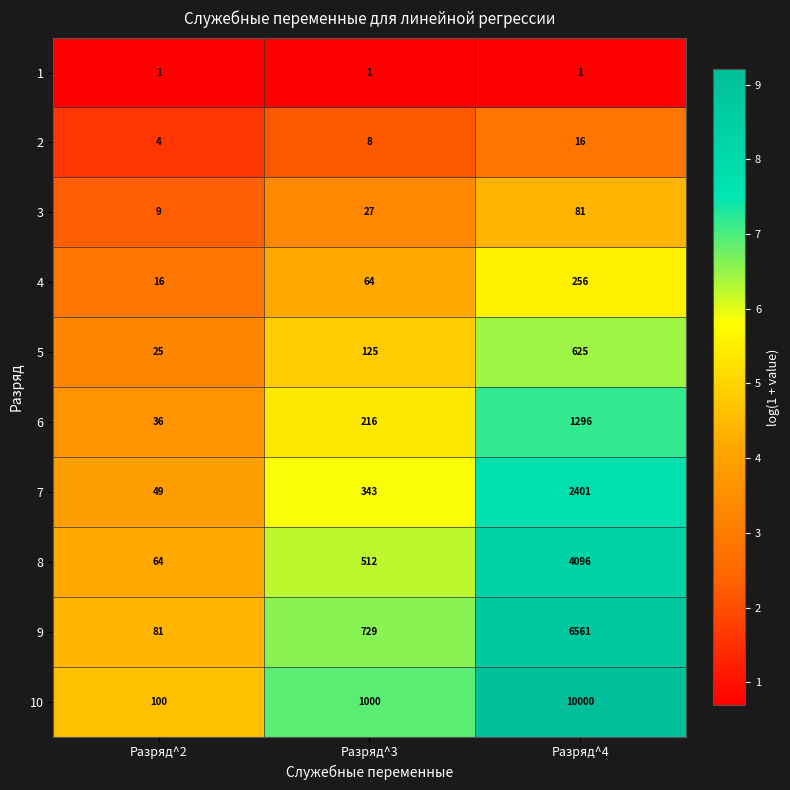

Rank the categories by 8 value from highest to lowest.

Разряд^4, Разряд^3, Разряд^2